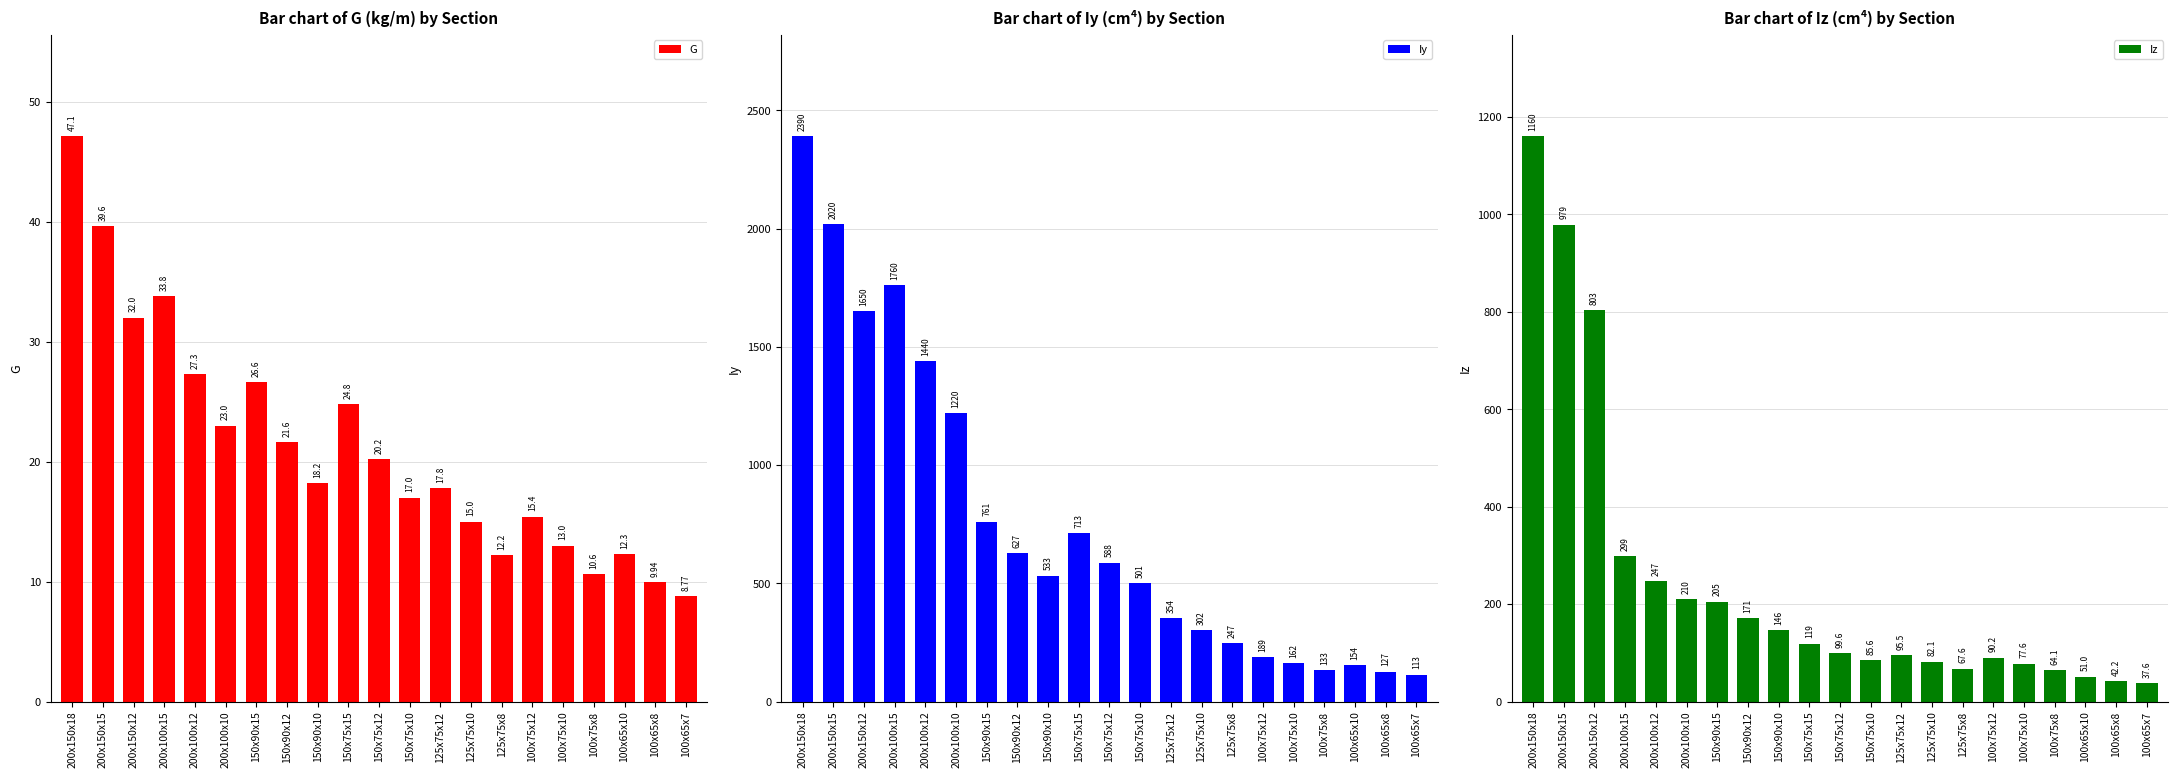

What are all the series names shown in the legend?

G, Iy, Iz